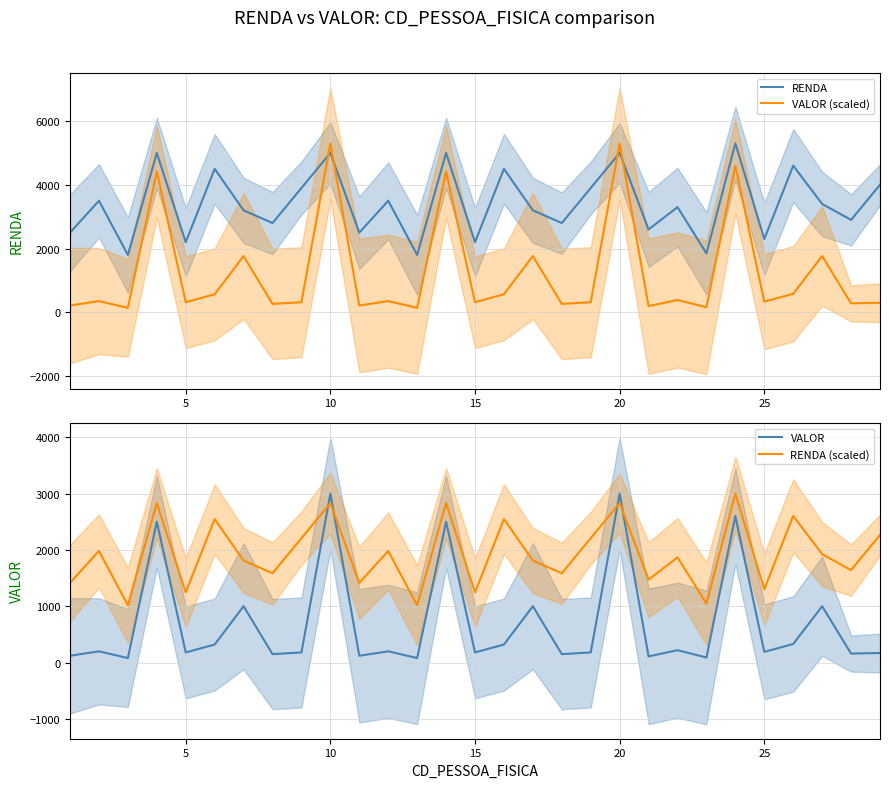

Which series has the largest total across all categories?

RENDA